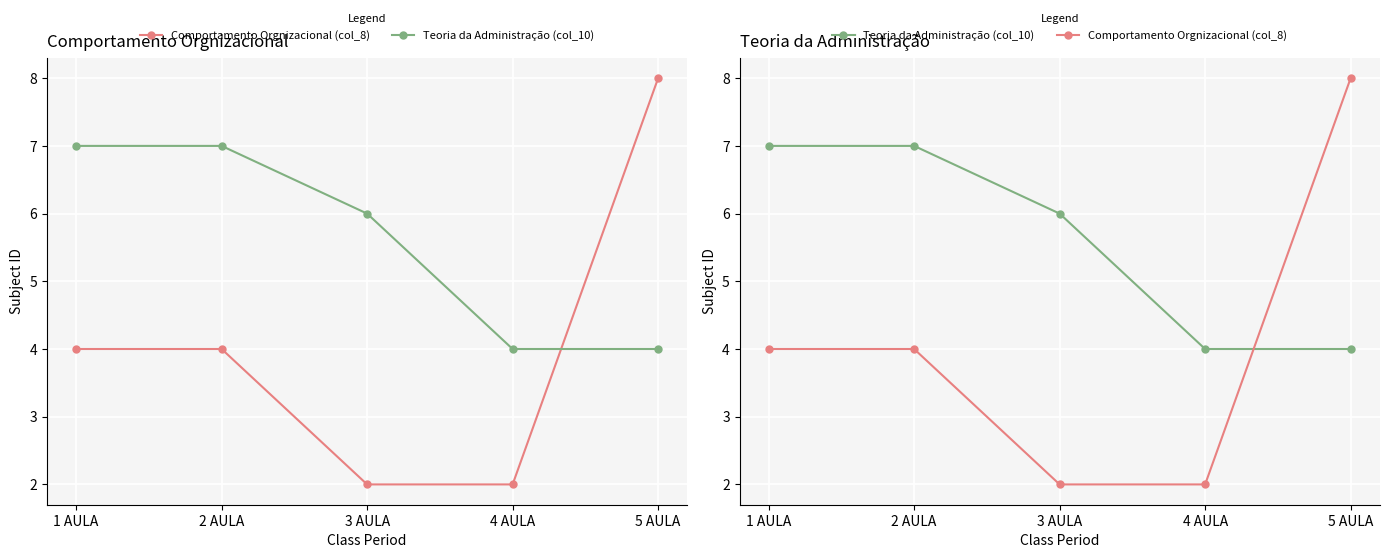

At how many categories does at least one series exceed 7?

1